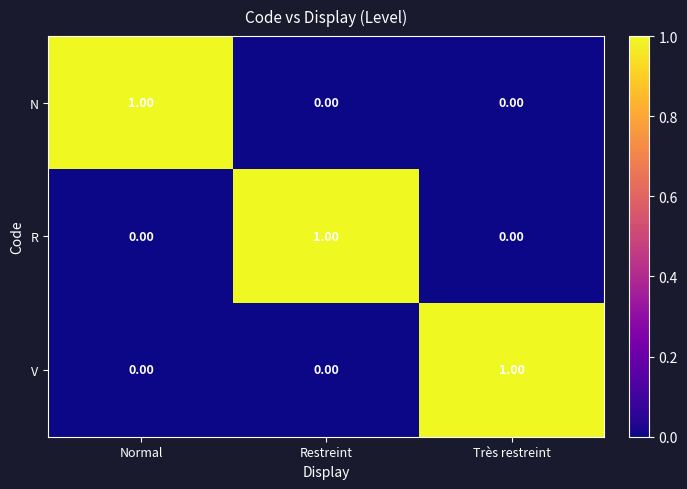

What is the difference between the highest and lowest values at Restreint?

1